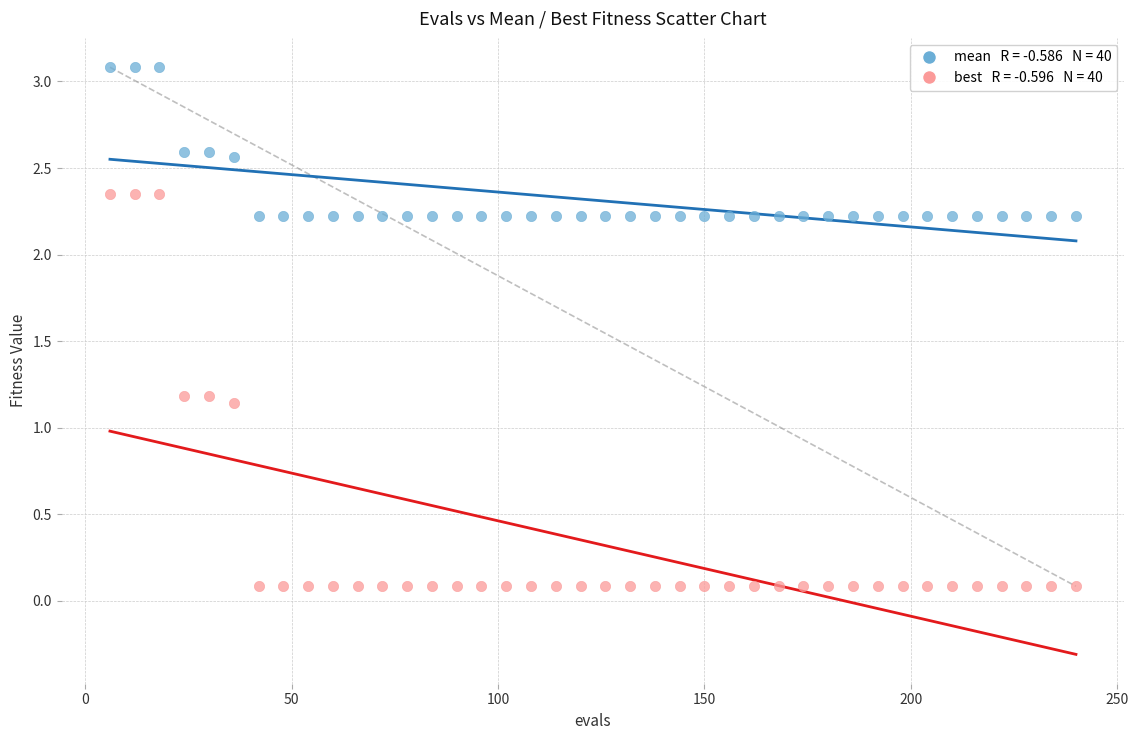

Across all data points, what is the range of X values (max minus min)?

234.0